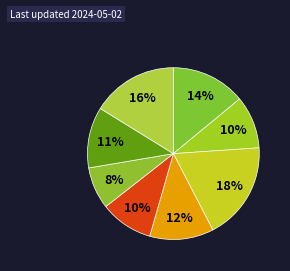

Count the number of slices in the pie.

8